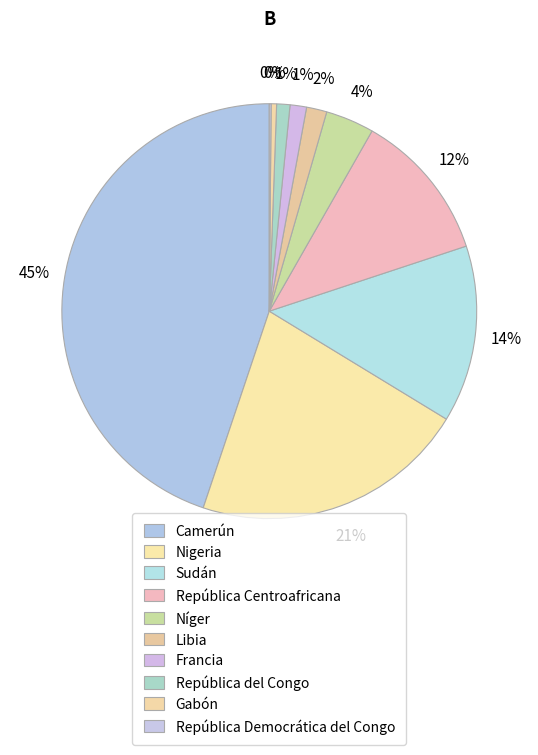

What is the smallest slice in the pie chart?

República Democrática del Congo